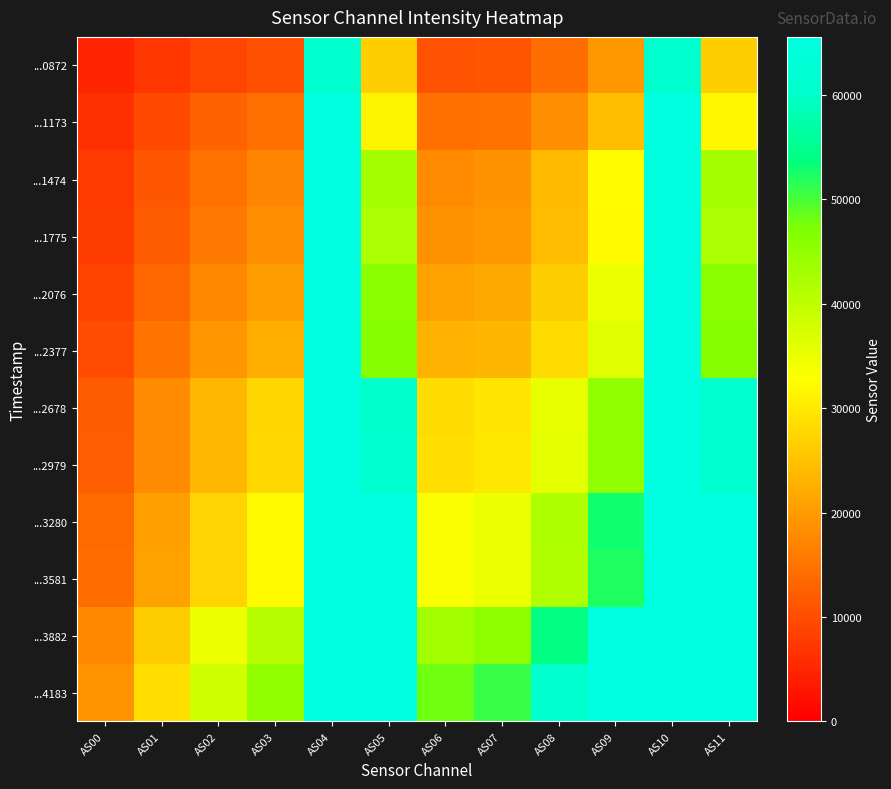

Reading left to right, list all the values displayed in this chart.

...0872: AS00=4657	AS01=6975	AS02=9088	AS03=10469	AS04=60258	AS05=26524	AS06=10558	AS07=10983	AS08=14119	AS09=19705	AS10=60264	AS11=26532
...1173: AS00=6383	AS01=9680	AS02=12687	AS03=14426	AS04=65535	AS05=31460	AS06=14368	AS07=14630	AS08=18189	AS09=24467	AS10=65535	AS11=31495
...1474: AS00=7491	AS01=11199	AS02=14731	AS03=17302	AS04=65535	AS05=43087	AS06=17860	AS07=18825	AS08=23820	AS09=32298	AS10=65535	AS11=43118
...1775: AS00=7853	AS01=11840	AS02=15629	AS03=18235	AS04=65535	AS05=42022	AS06=18719	AS07=19524	AS08=24181	AS09=32019	AS10=65535	AS11=42049
...2076: AS00=8830	AS01=13274	AS02=17496	AS03=20349	AS04=65535	AS05=45943	AS06=20903	AS07=21749	AS08=26584	AS09=34771	AS10=65535	AS11=45929
...2377: AS00=9885	AS01=14875	AS02=19452	AS03=22343	AS04=65535	AS05=46486	AS06=22824	AS07=23506	AS08=28325	AS09=36351	AS10=65535	AS11=46521
...2678: AS00=11970	AS01=17974	AS02=23629	AS03=27450	AS04=65535	AS05=60144	AS06=28287	AS07=29444	AS08=35317	AS09=45257	AS10=65535	AS11=60166
...2979: AS00=12076	AS01=18113	AS02=23777	AS03=27668	AS04=65535	AS05=60428	AS06=28652	AS07=29870	AS08=35637	AS09=45302	AS10=65535	AS11=60440
...3280: AS00=13776	AS01=20703	AS02=27324	AS03=32037	AS04=65535	AS05=65535	AS06=33443	AS07=35027	AS08=41817	AS09=52908	AS10=65535	AS11=65535
...3581: AS00=13839	AS01=20775	AS02=27375	AS03=32074	AS04=65535	AS05=65535	AS06=33475	AS07=34988	AS08=41489	AS09=52001	AS10=65535	AS11=65535
...3882: AS00=17467	AS01=26135	AS02=34578	AS03=40883	AS04=65535	AS05=65535	AS06=43057	AS07=45483	AS08=53978	AS09=65535	AS10=65535	AS11=65535
...4183: AS00=19096	AS01=28610	AS02=37981	AS03=45165	AS04=65535	AS05=65535	AS06=47971	AS07=50768	AS08=60562	AS09=65535	AS10=65535	AS11=65535